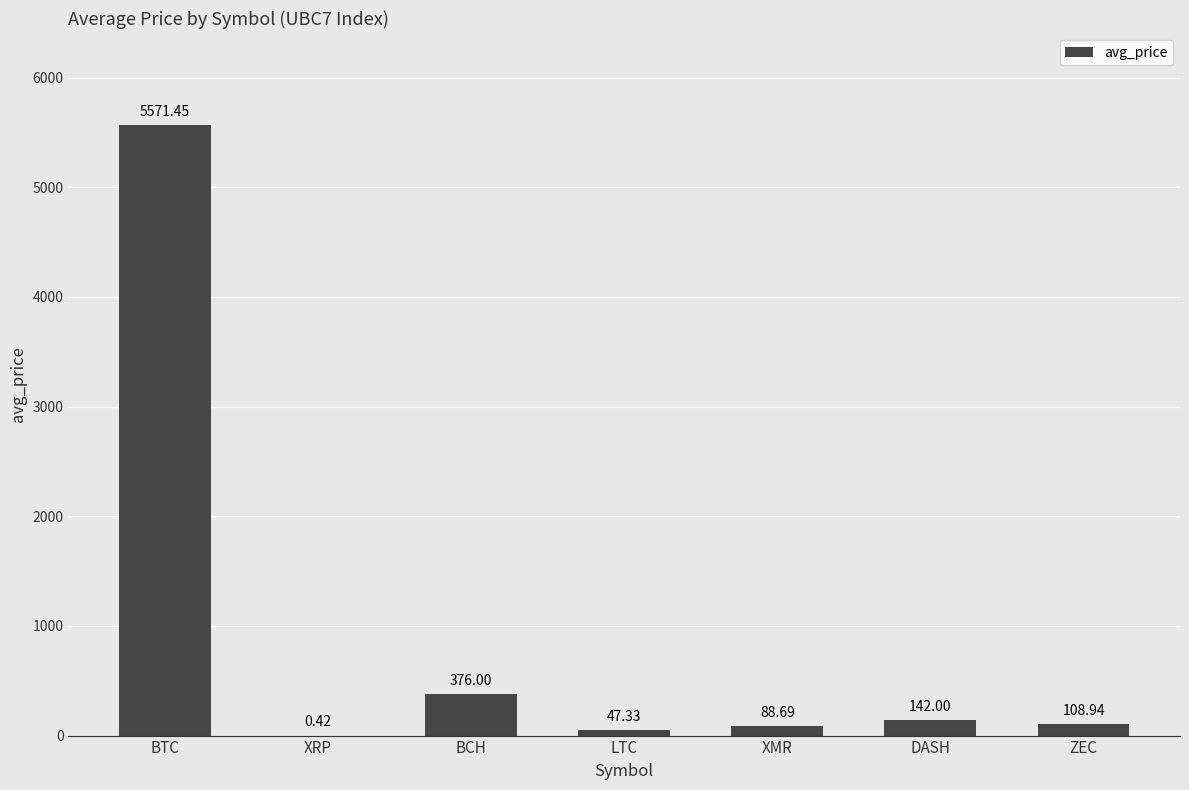

How many data points does each series have?

7